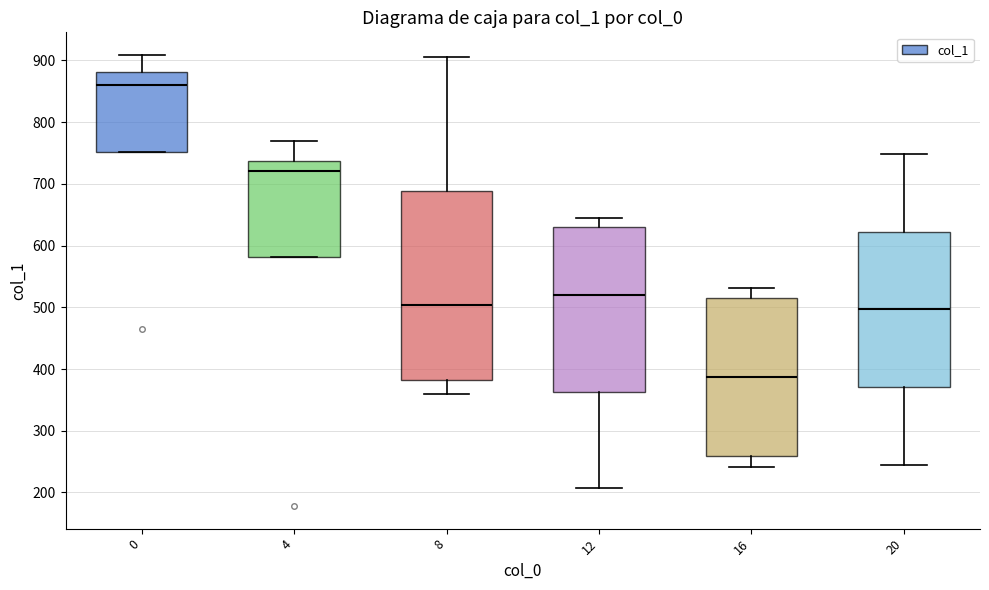

Reading left to right, read every box against the y-axis: the position of its median line, the range the box covers, and the ends of its whiskers. The values are not printed on the chart, so give them approximately, as read against the axis.

0: median 860, box 750 to 880, whiskers 750 to 910
4: median 720, box 580 to 740, whiskers 580 to 770
8: median 500, box 380 to 690, whiskers 360 to 910
12: median 520, box 360 to 630, whiskers 210 to 650
16: median 390, box 260 to 510, whiskers 240 to 530
20: median 500, box 370 to 620, whiskers 250 to 750